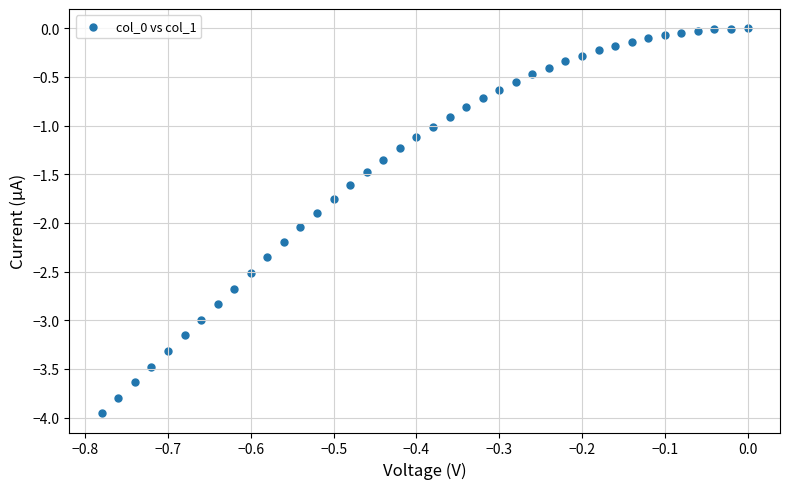

What is the range of Y values (max minus min)?

4.0